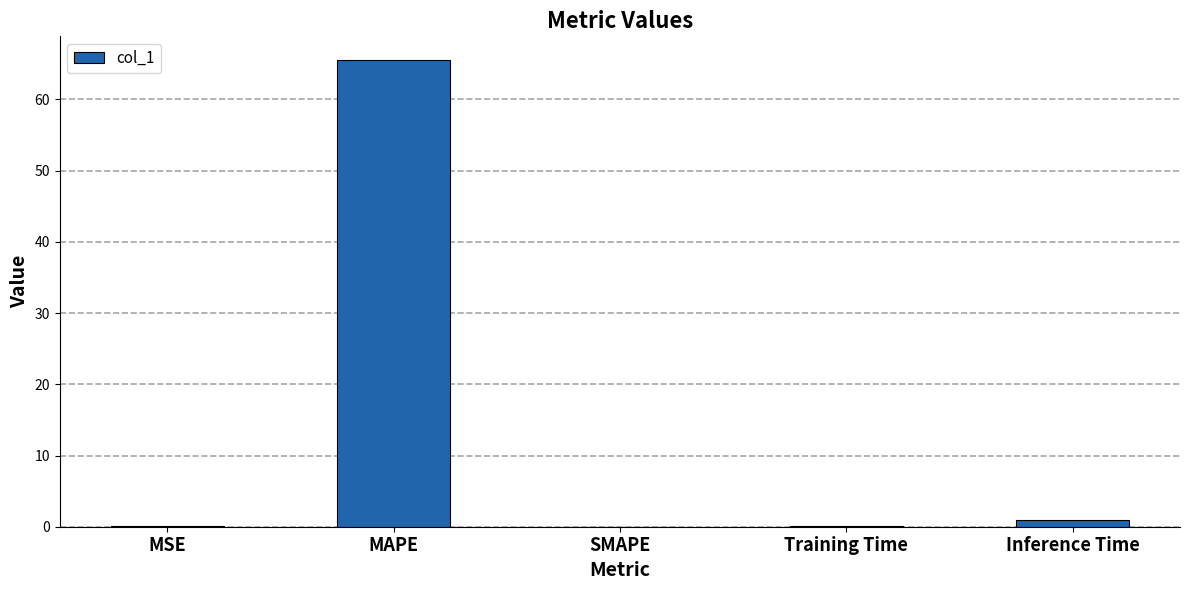

Which category has the highest value across all series?

MAPE